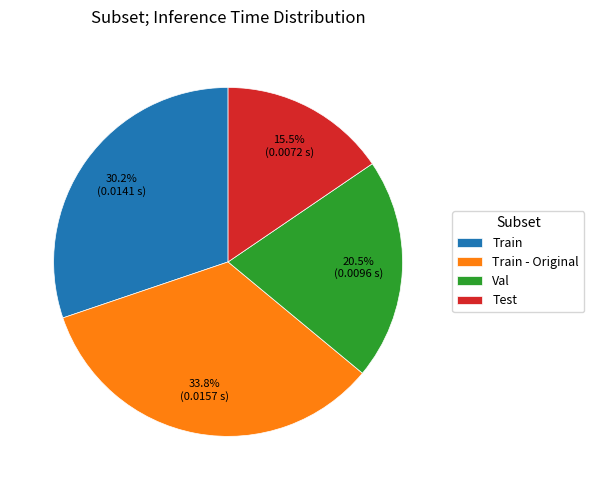

Does Test account for over 50% of the chart?

No